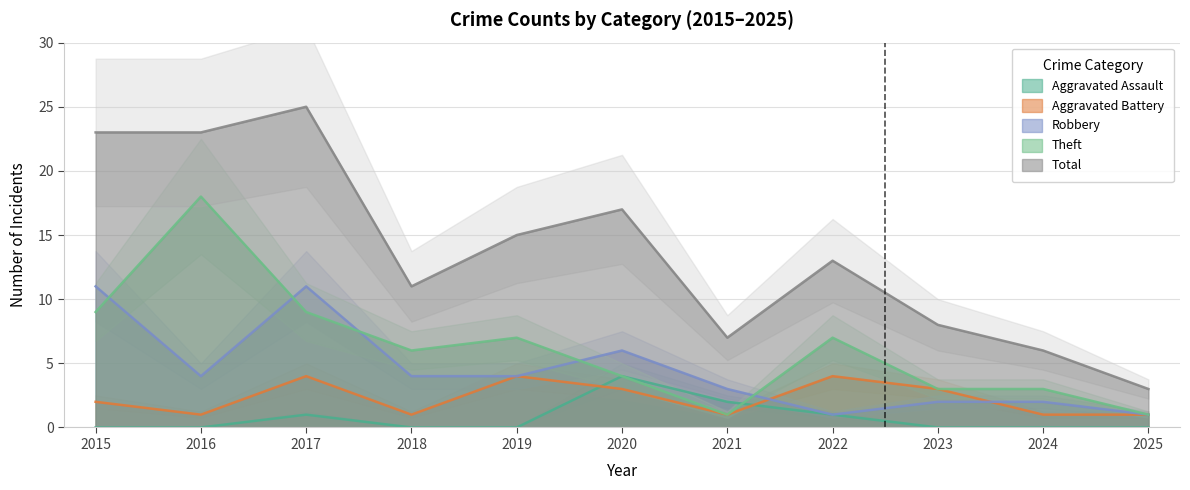

Is it true that Aggravated Assault equals 3 at 2021?

False